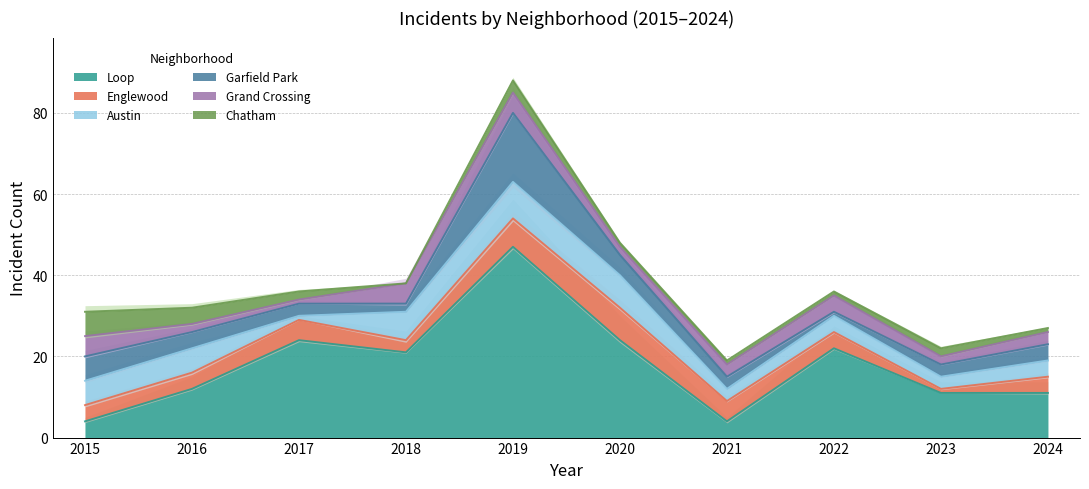

Reading left to right, what are all the values shown in this chart?

Loop: 4	12	24	21	47	24	4	22	11	11
Englewood: 4	4	5	3	7	8	5	4	1	4
Austin: 6	6	1	7	9	8	3	4	3	4
Garfield Park: 6	4	3	2	17	5	3	1	3	4
Grand Crossing: 5	2	1	5	5	2	3	4	2	3
Chatham: 6	4	2	0	3	1	1	1	2	1